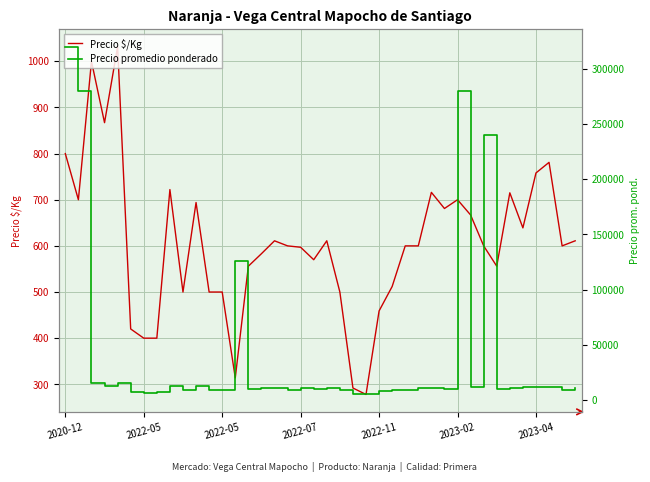

What is the value of the Precio $/Kg point at the 26th from the left?

512